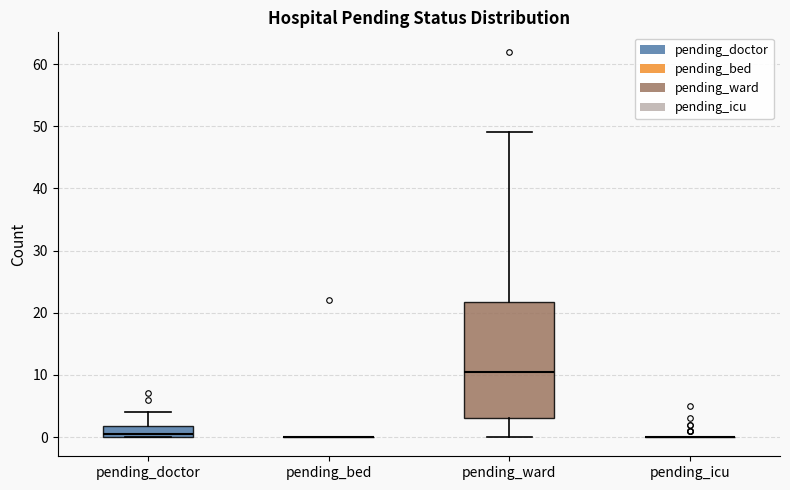

Reading left to right, read every box against the y-axis: the position of its median line, the range the box covers, and the ends of its whiskers. The values are not printed on the chart, so give them approximately, as read against the axis.

pending_doctor: median 1, box 0 to 2, whiskers 0 to 4
pending_bed: box collapsed to a line at 0, whiskers 0 to 0
pending_ward: median 11, box 3 to 22, whiskers 0 to 49
pending_icu: box collapsed to a line at 0, whiskers 0 to 0